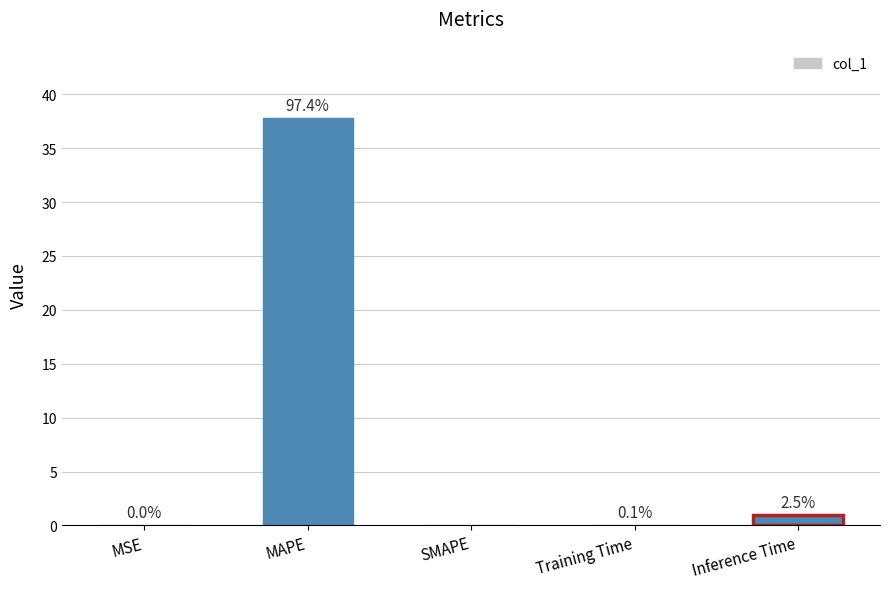

Are the bars horizontal?

No